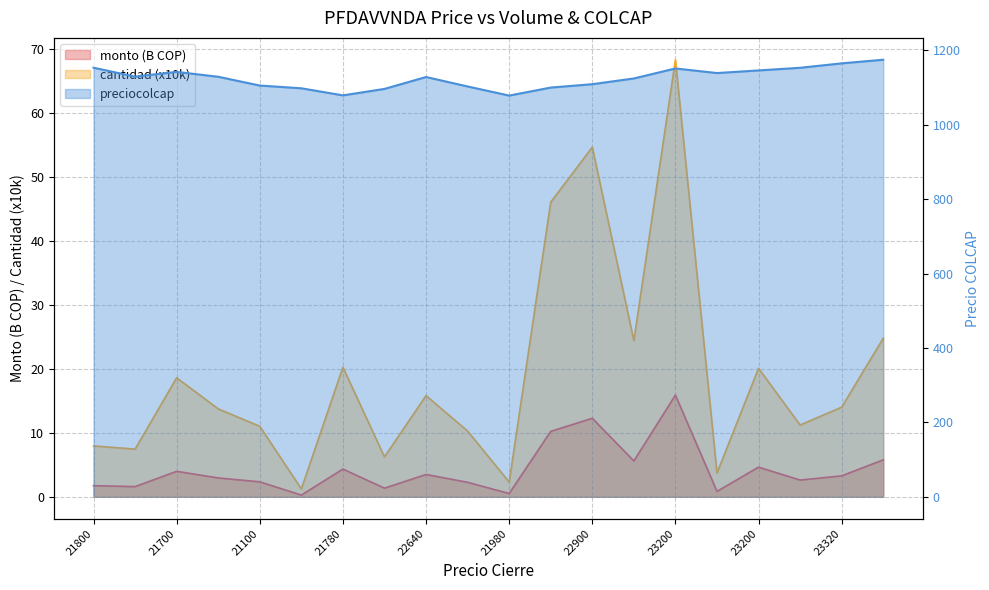

The value of monto at 21980 is 0.5. True or false?

True